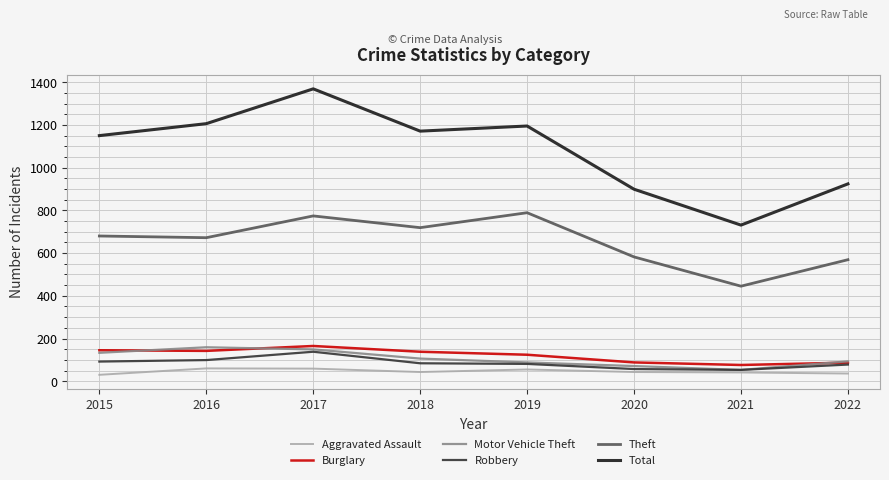

What is the minimum value shown in the chart?

30